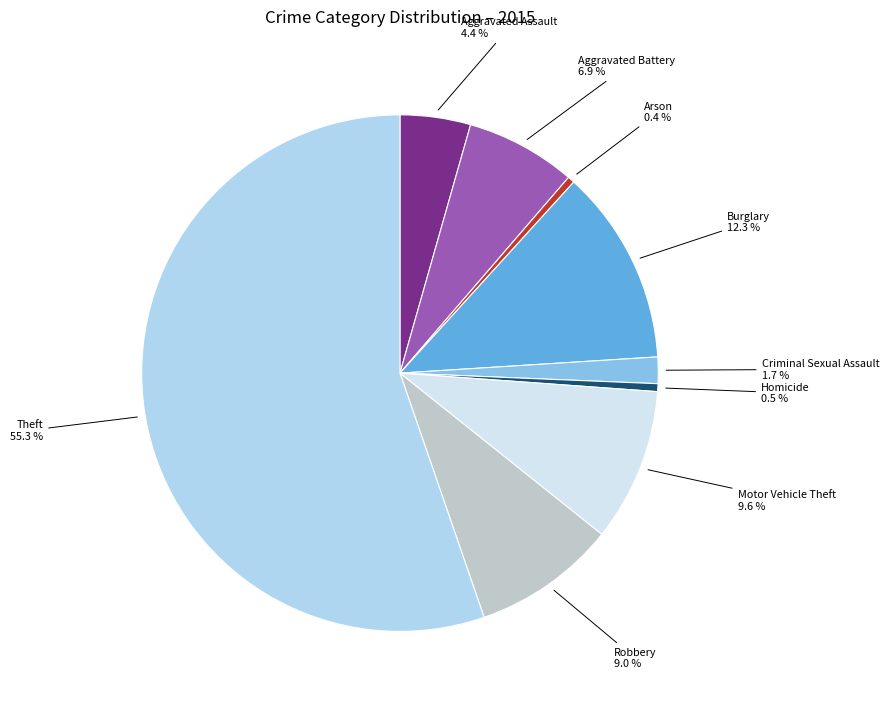

Is there any slice that represents more than half of the pie?

Yes